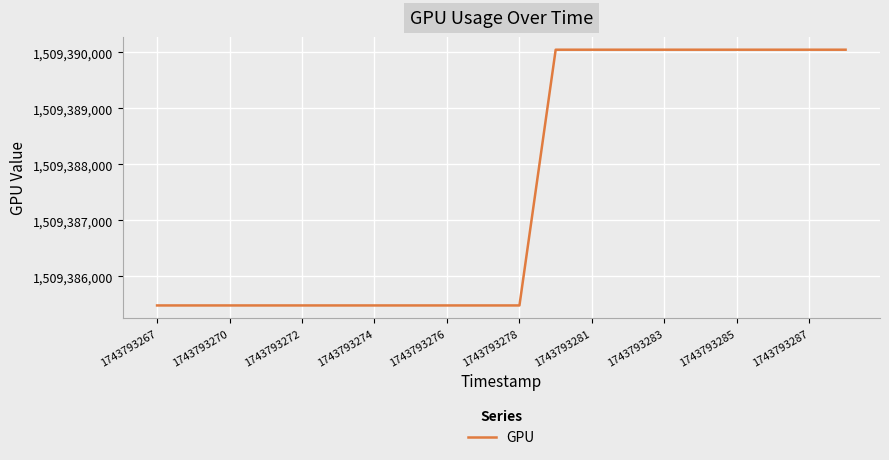

What is the greatest value displayed?

1509390044